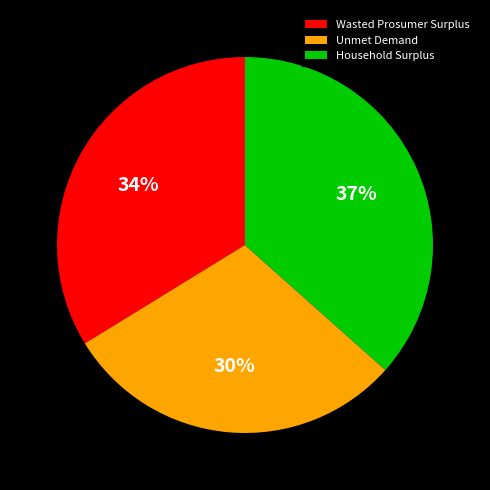

Which slice is the largest?

Household Surplus